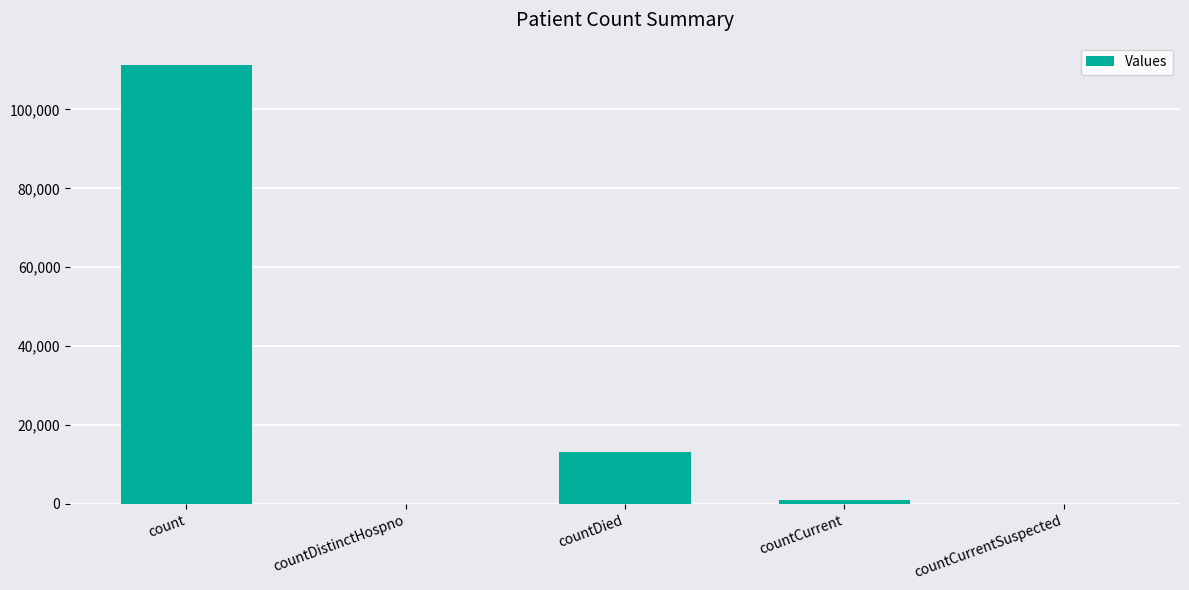

The value at countDistinctHospno is 0. True or false?

True